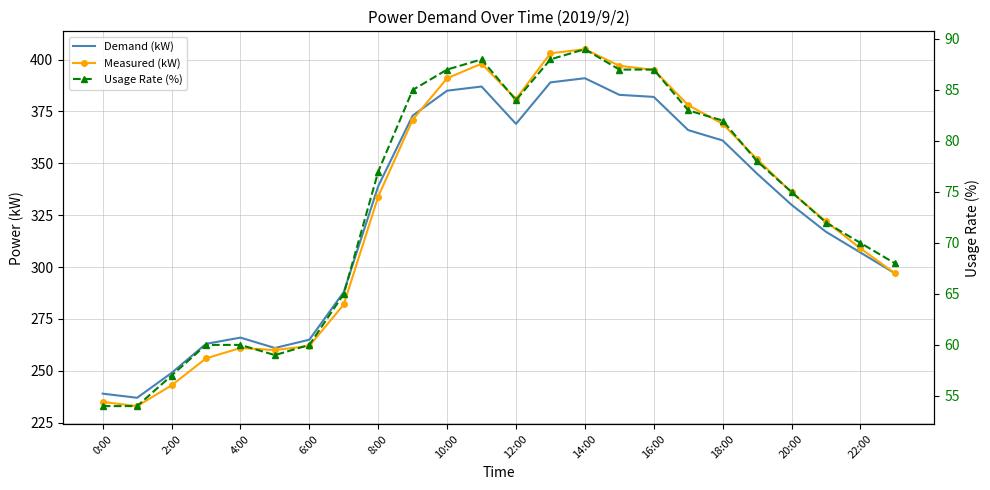

Where is Measured (kW) nearest to the value 319?

21